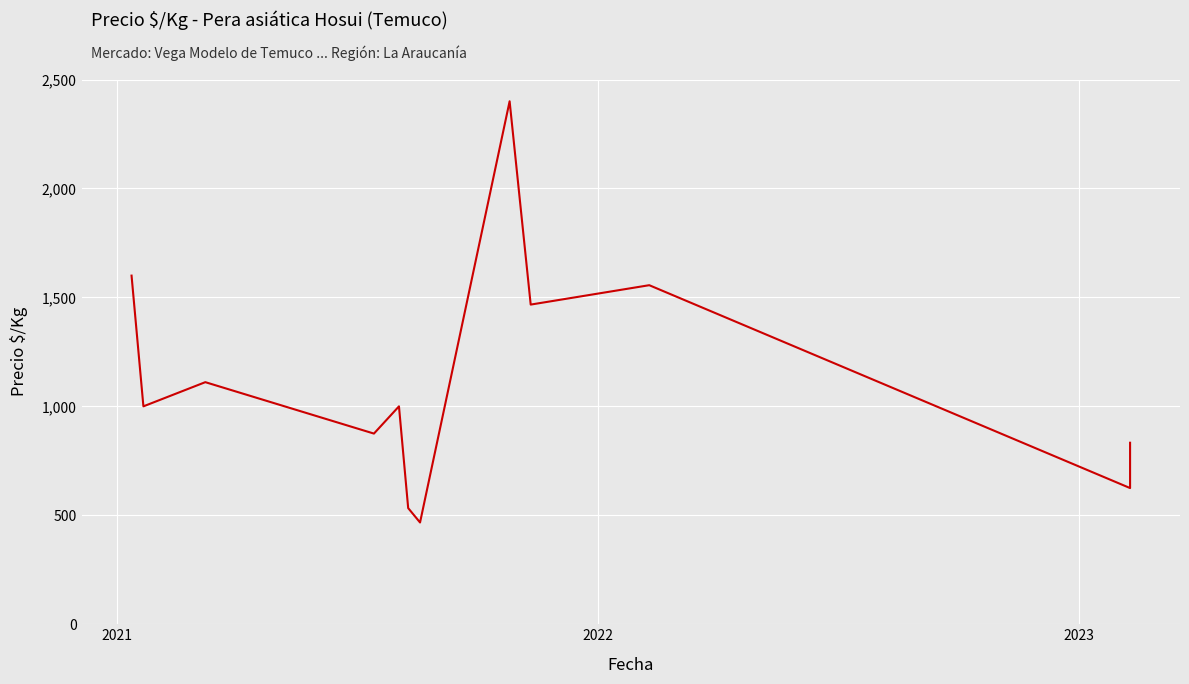

Is this an area chart (filled region under the line)?

No